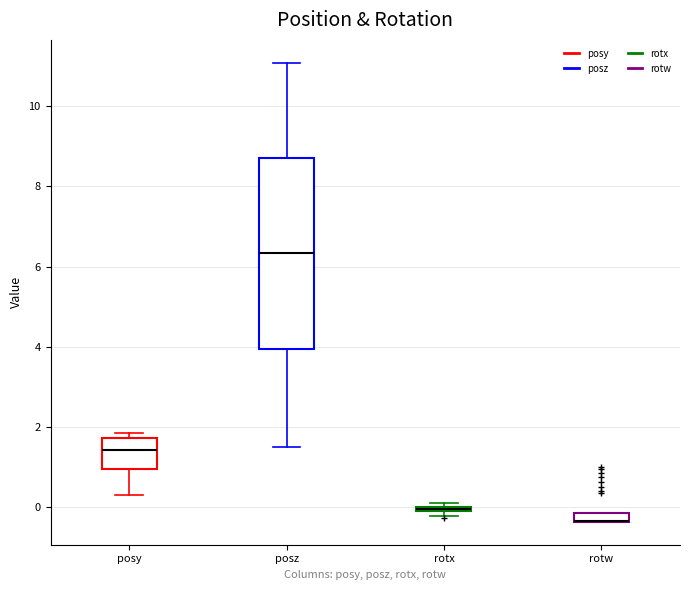

Where is the upper edge of the box for posz on the y-axis? The values are not printed on the chart, so give them approximately, as read against the axis.

8.8